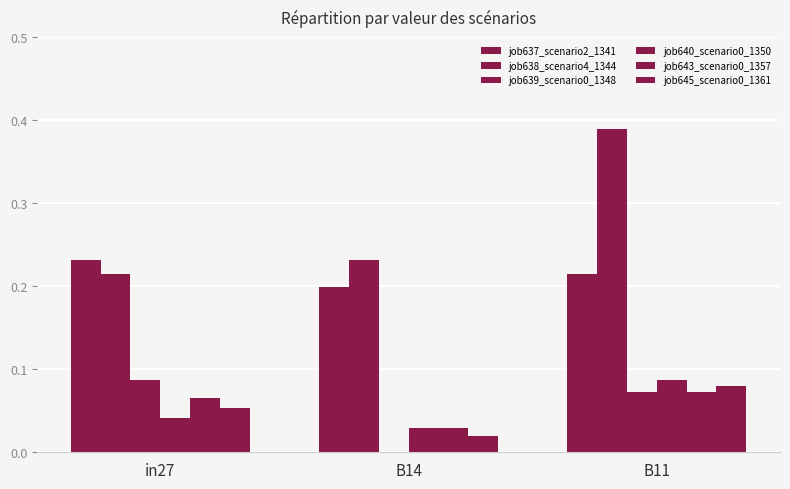

The job645_scenario0_1361 series shows 0.1 at in27. True or false?

True